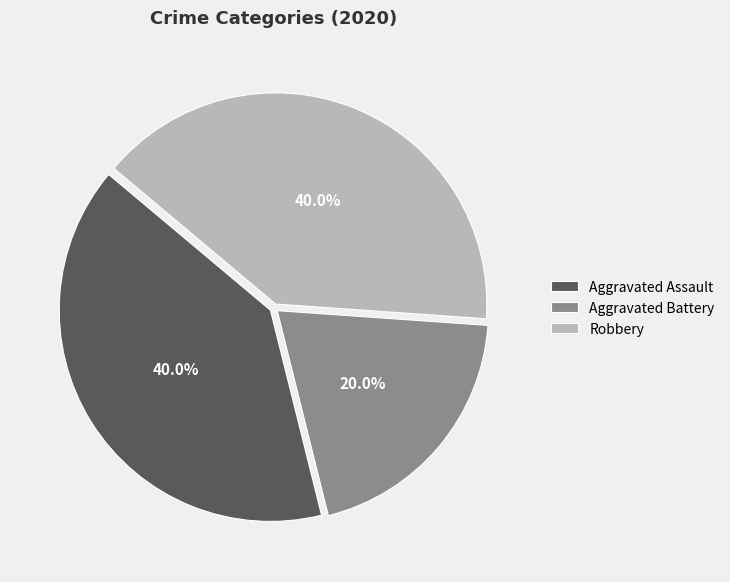

Between Aggravated Battery and Robbery, which is larger?

Robbery